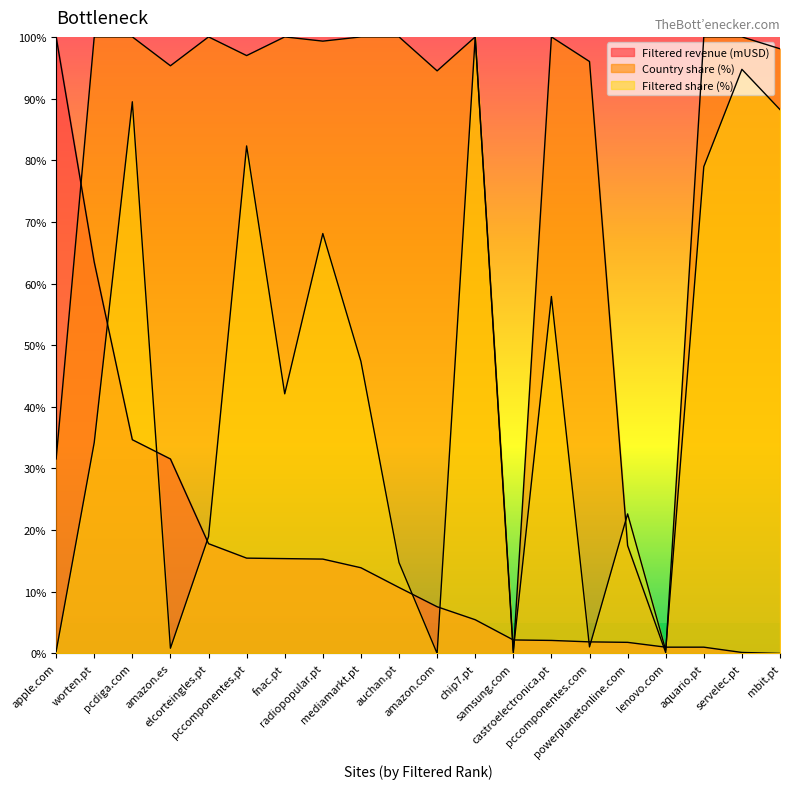

True or false: Country share (%) has more than 0 points higher than both neighbors.

True